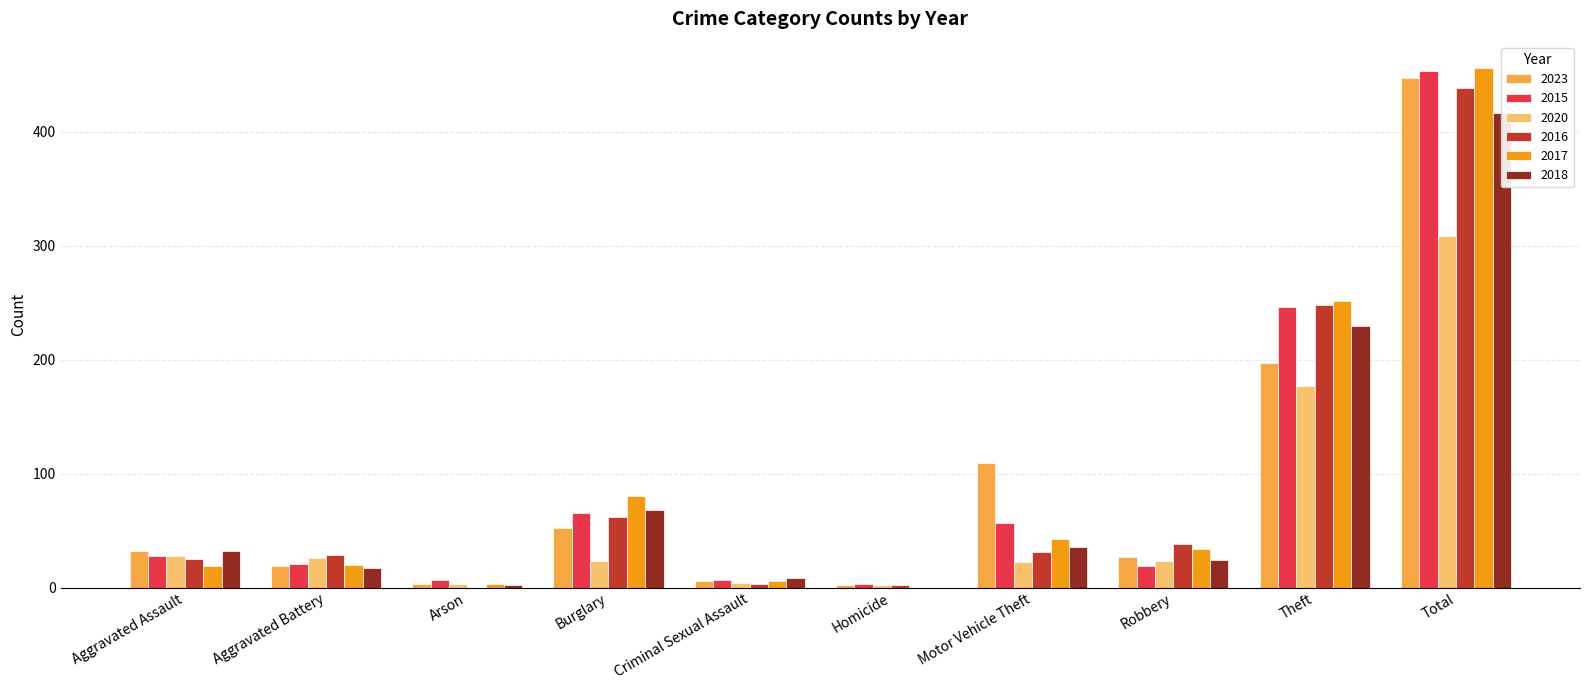

What is the sum of all 2017 values?

912